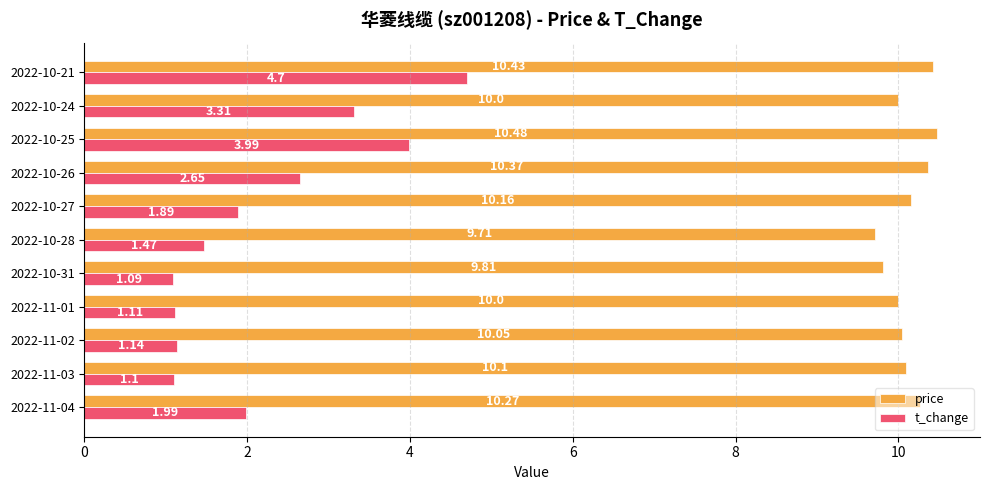

Which series has the largest total across all categories?

price